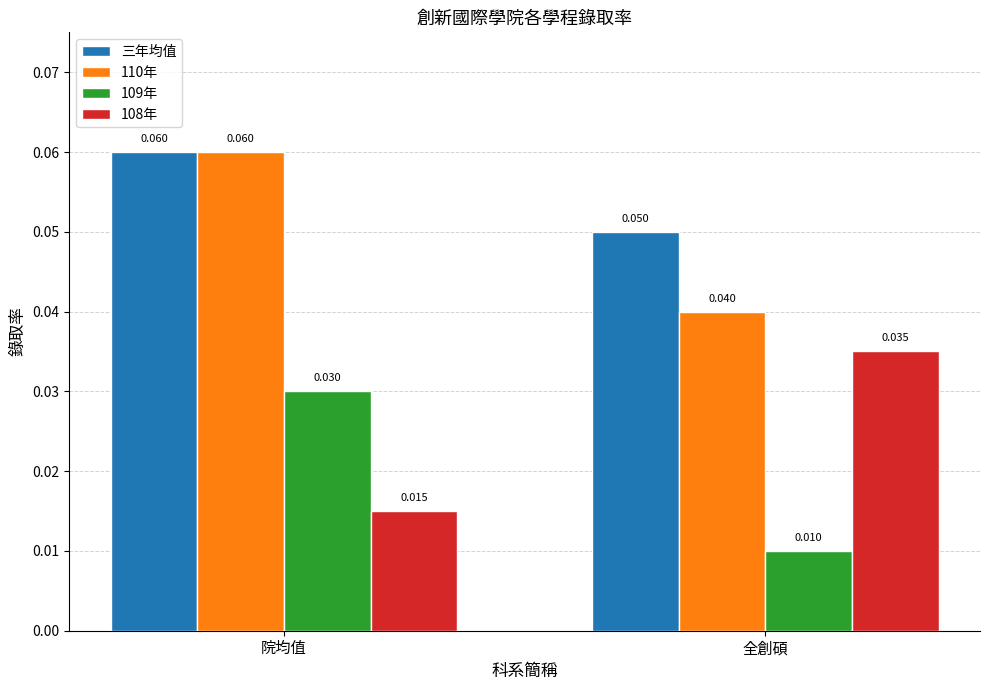

Rank the categories by 109年 value from highest to lowest.

院均值, 全創碩